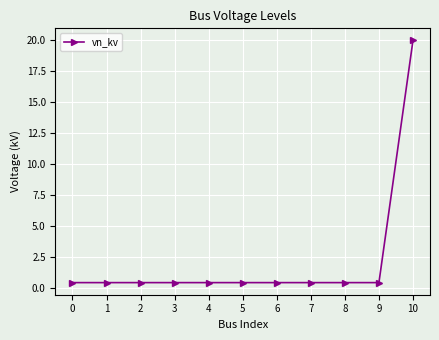

Reading left to right, extract all data points from this chart.

0=0.4	1=0.4	2=0.4	3=0.4	4=0.4	5=0.4	6=0.4	7=0.4	8=0.4	9=0.4	10=20.0